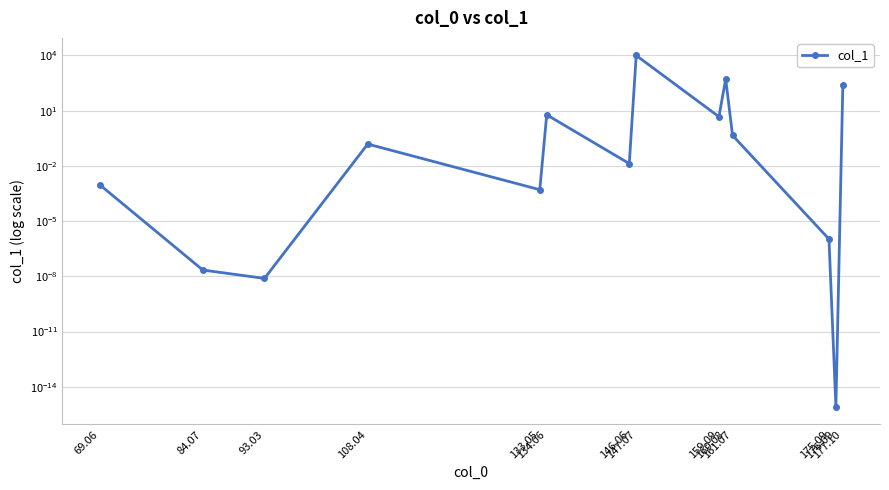

Rank the categories by value from highest to lowest.

147.07, 160.08, 177.10, 134.06, 159.09, 161.07, 108.04, 146.06, 69.06, 133.05, 175.09, 84.07, 93.03, 176.09